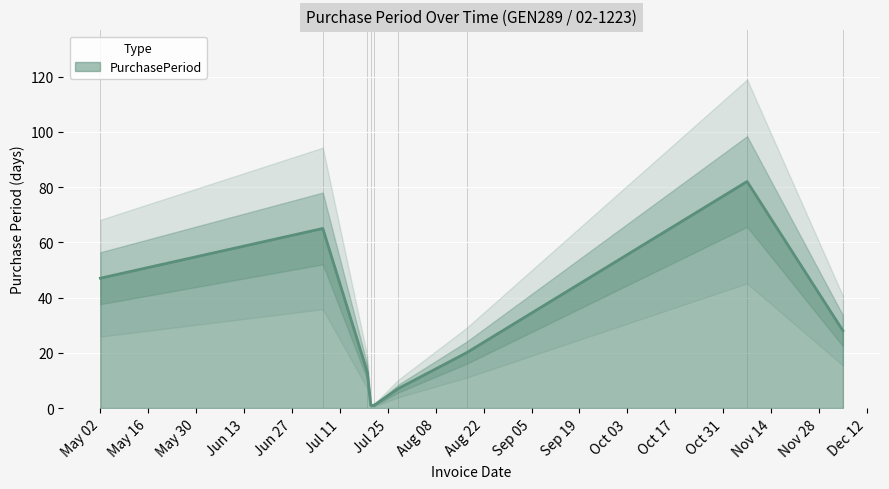

Is it true that the value at 2017-11-07 is 82?

True